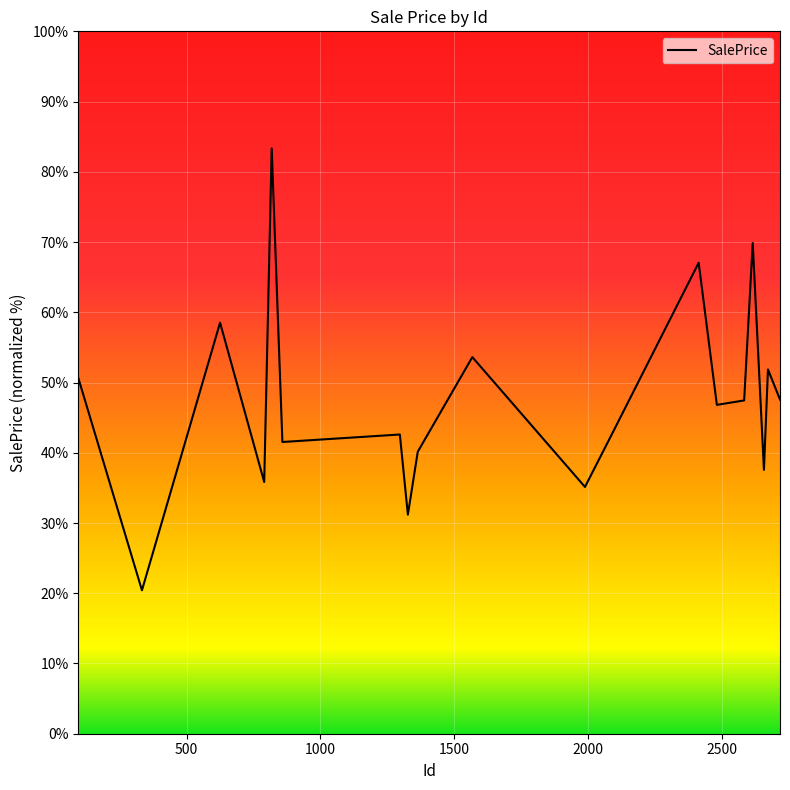

What is the smallest value displayed?

20.4